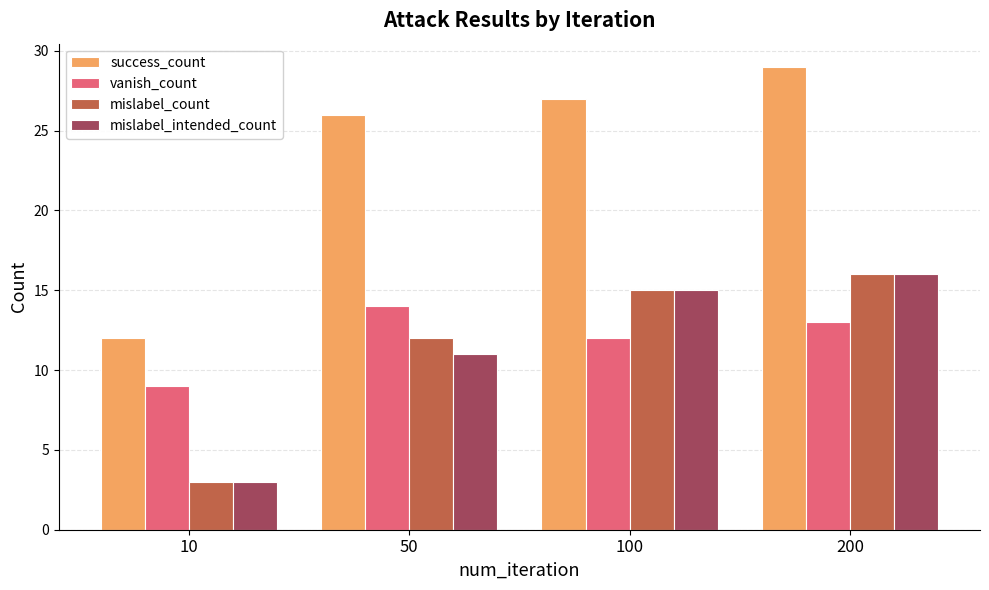

Which series has the largest range (max minus min)?

success_count